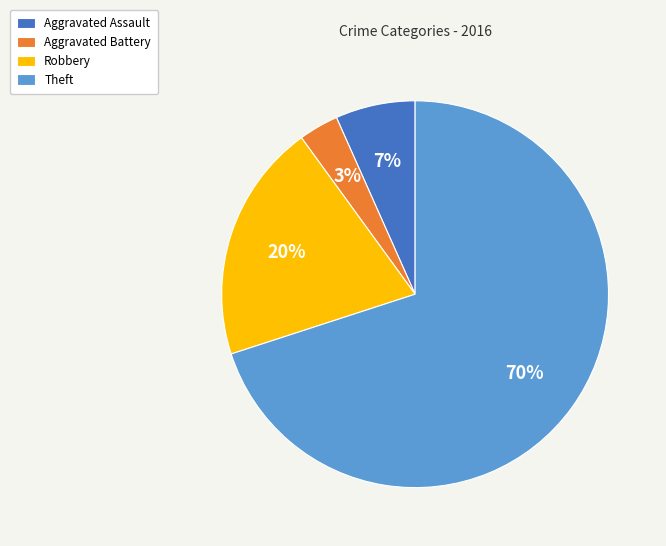

Combined, do Aggravated Battery and Aggravated Assault account for over 50%?

No